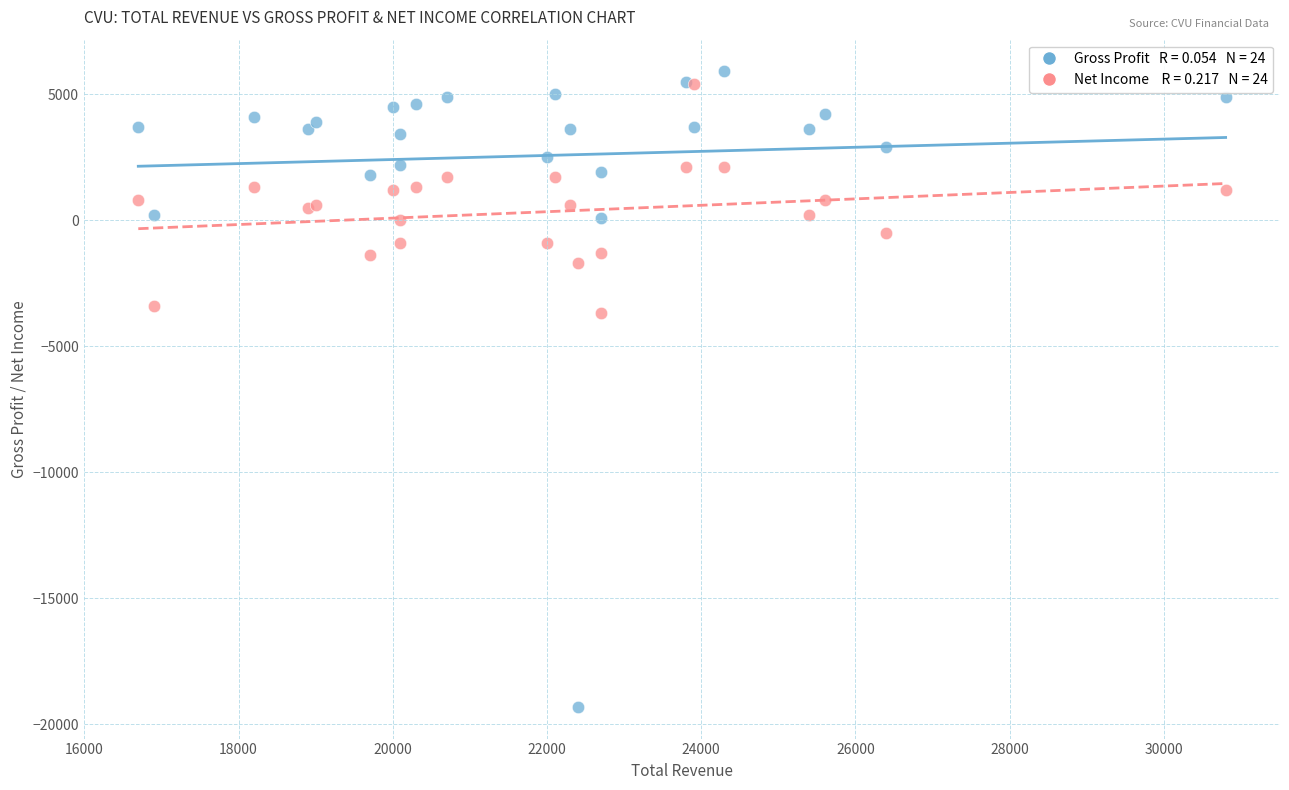

Across all series, what Y value is closest to -6700?

-3700